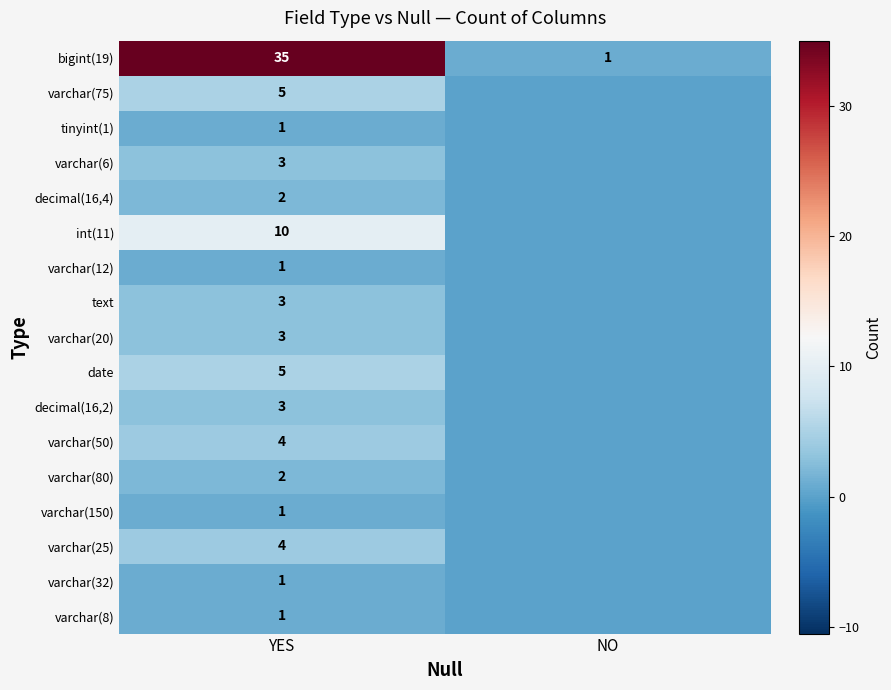

What is the total value across all series at YES?

84